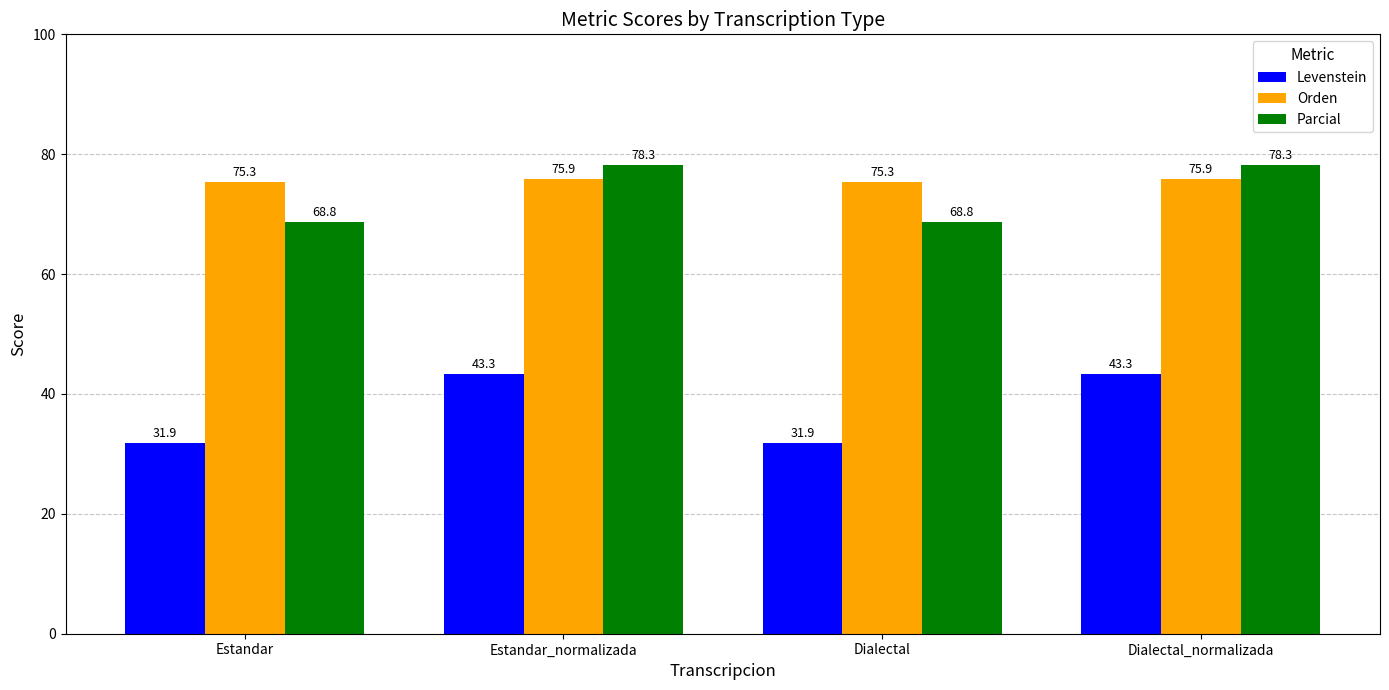

How many bars are there in total?

12